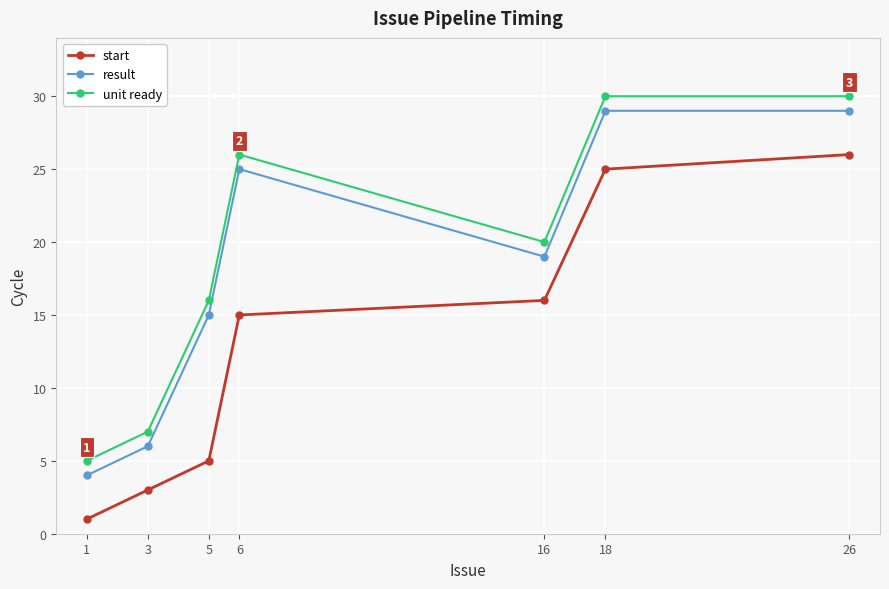

At which category does unit ready reach its first local peak?

6